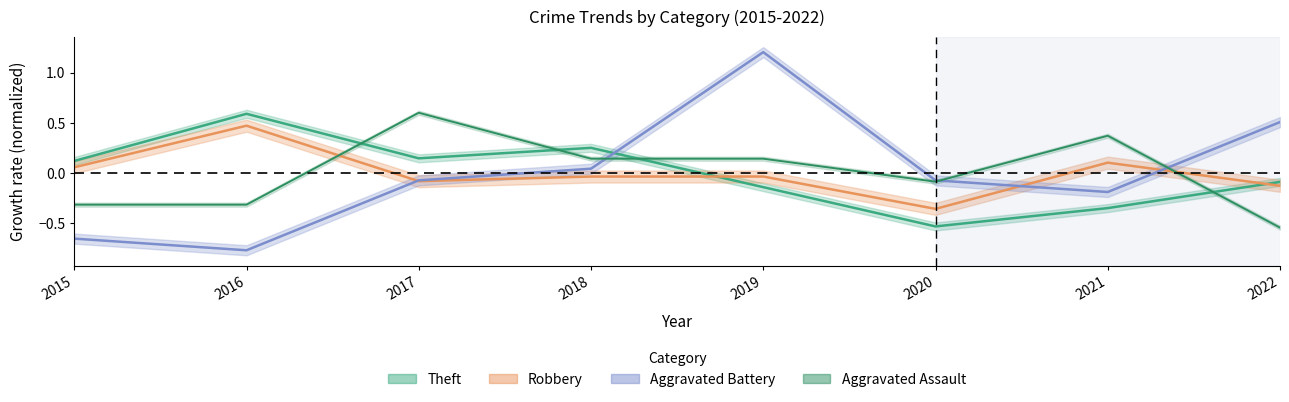

What is the maximum value for Aggravated Battery?

1.2